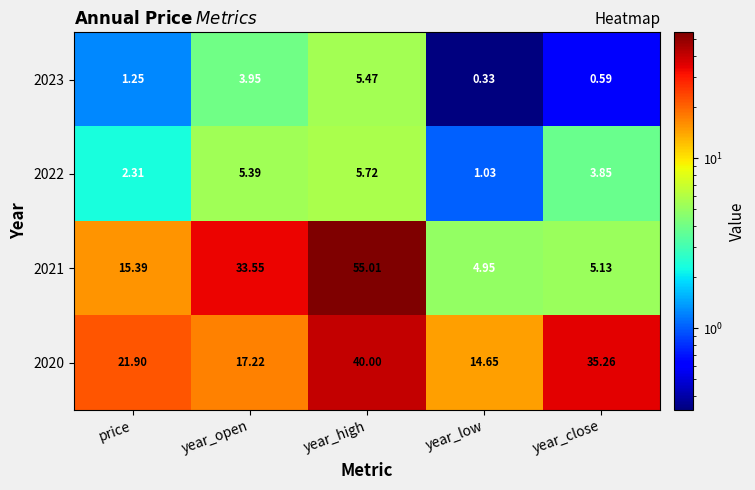

At which label does 2021 first exceed 15?

price